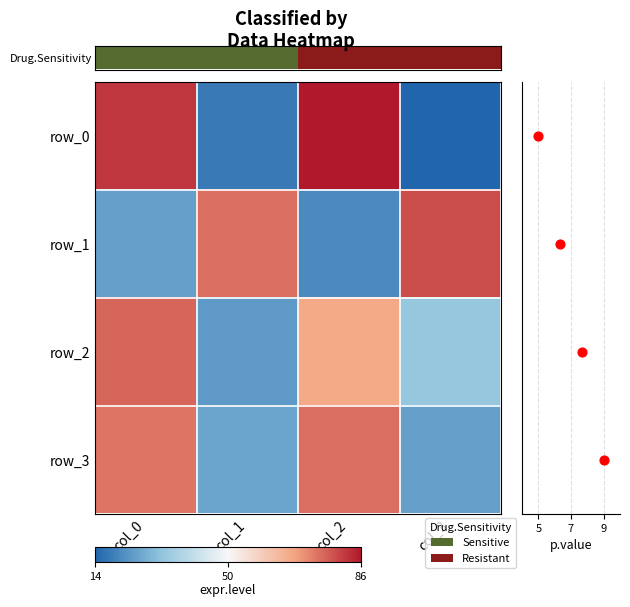

The row_2 series shows 24 at col_1. True or false?

True